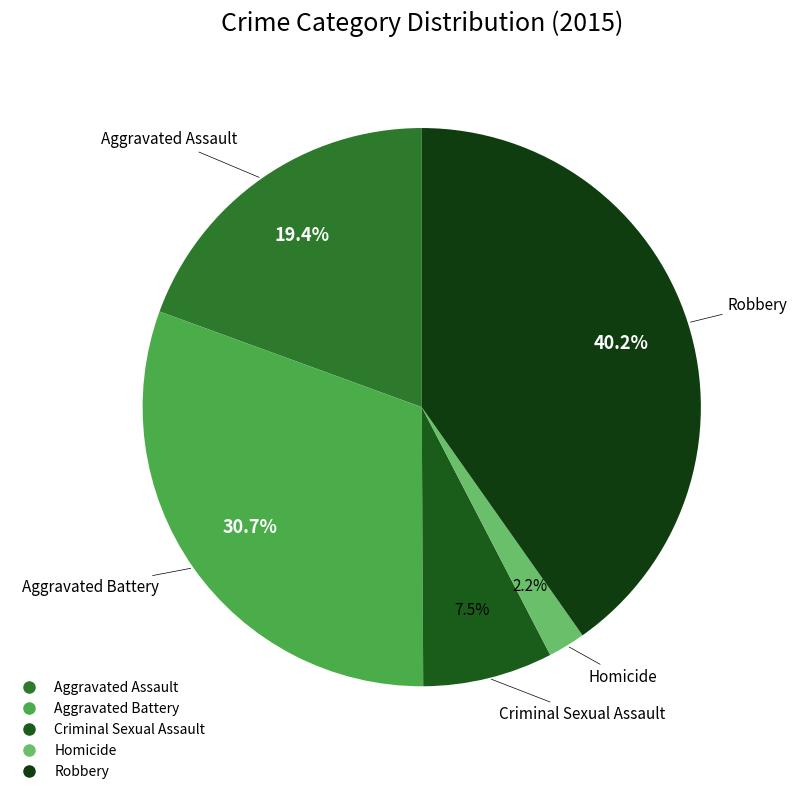

Combined, do Aggravated Assault and Criminal Sexual Assault account for over 50%?

No